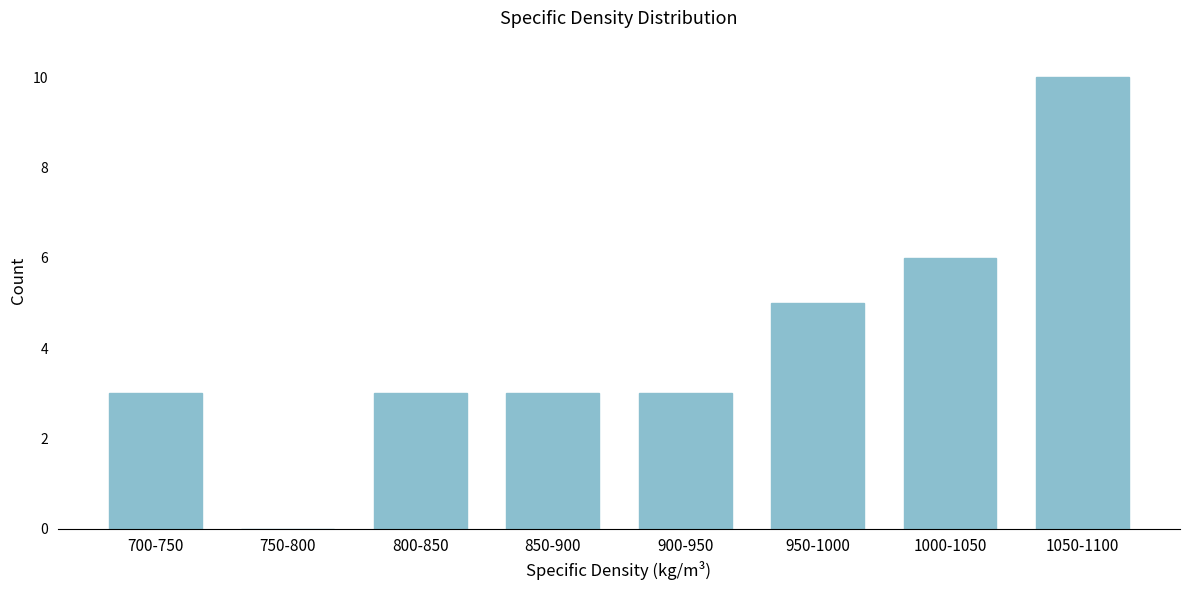

Reading right to left, transcribe all the data shown in this chart.

1050-1100=10	1000-1050=6	950-1000=5	900-950=3	850-900=3	800-850=3	750-800=0	700-750=3